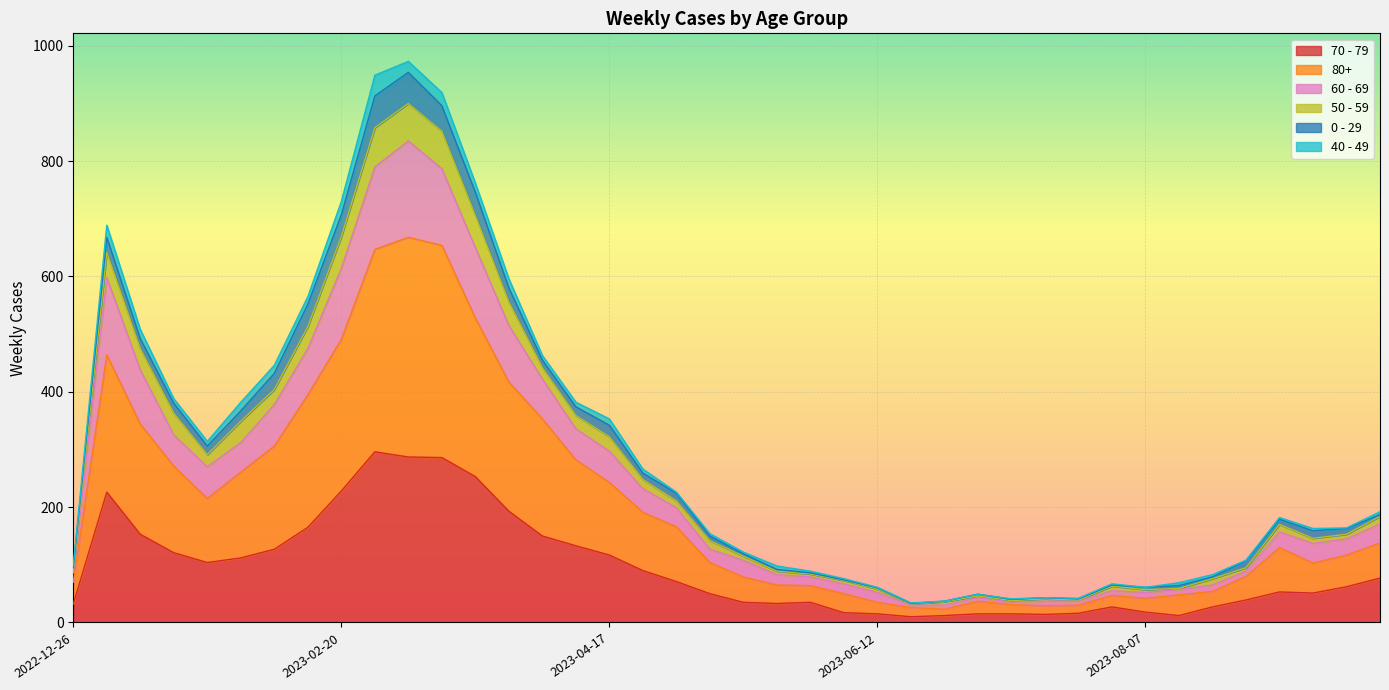

Does the chart display data point markers on the line(s)?

No